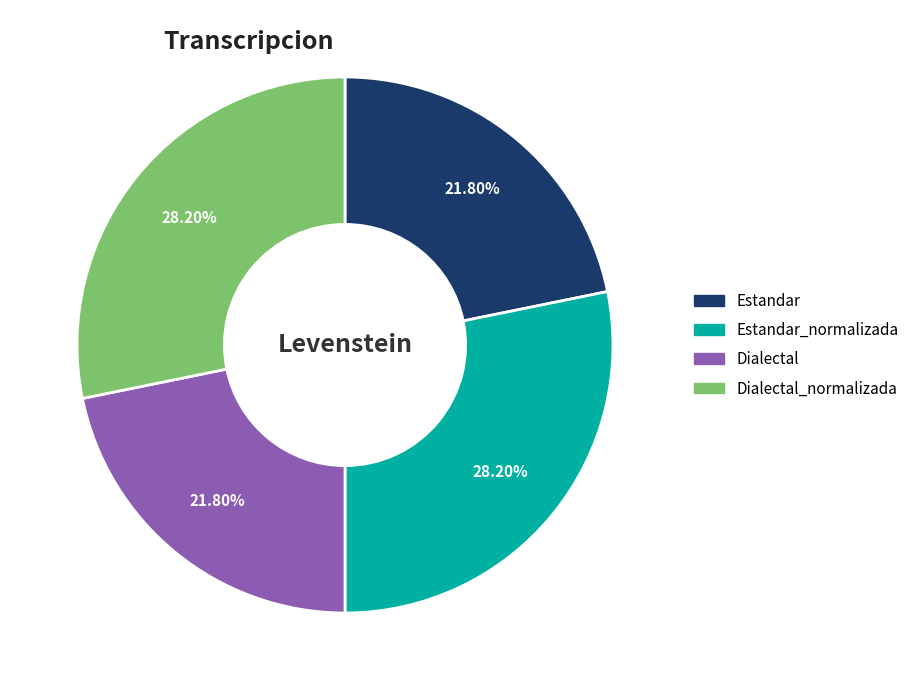

Approximately how many times larger is the value at Estandar_normalizada compared to Dialectal?

1.3